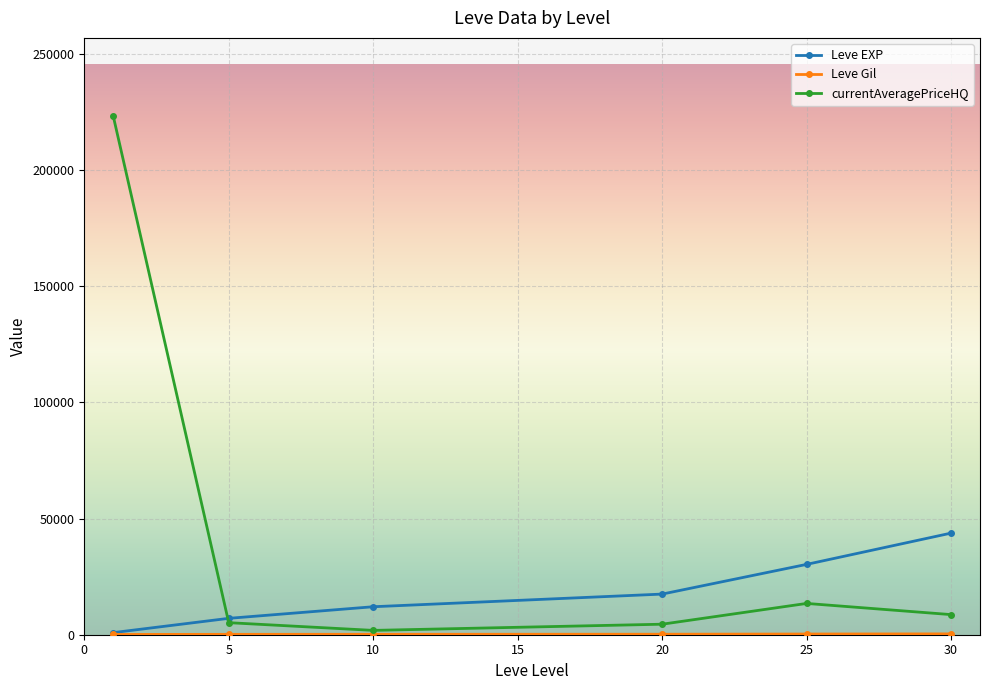

Which series has the largest range (max minus min)?

currentAveragePriceHQ